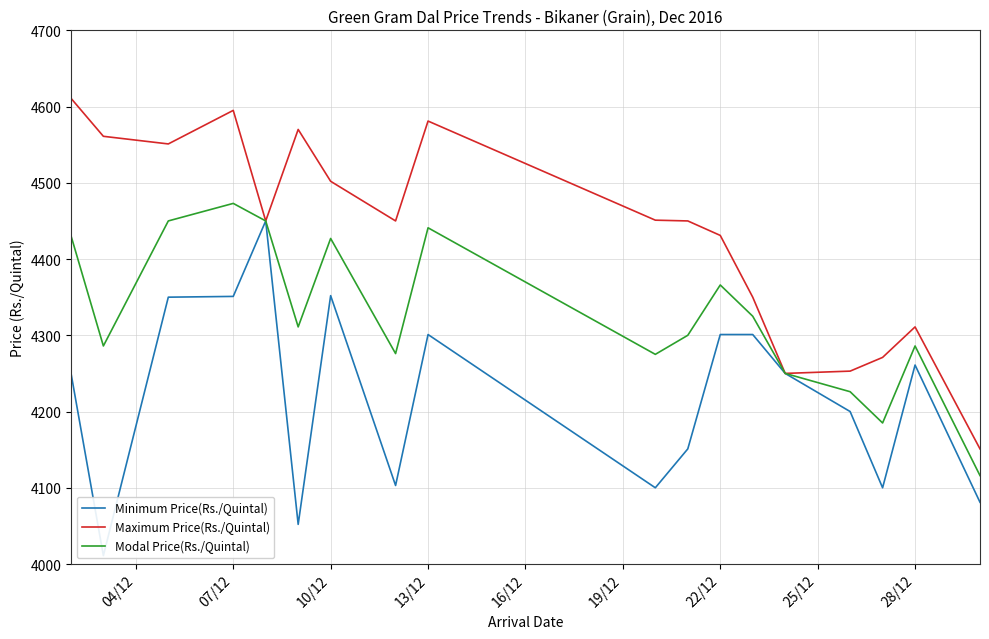

True or false: Minimum Price(Rs./Quintal) and Maximum Price(Rs./Quintal) intersect in this chart.

False